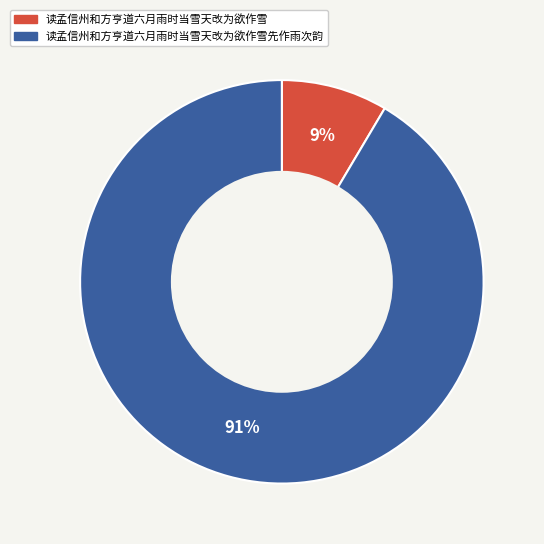

Is there a majority slice in this chart?

Yes